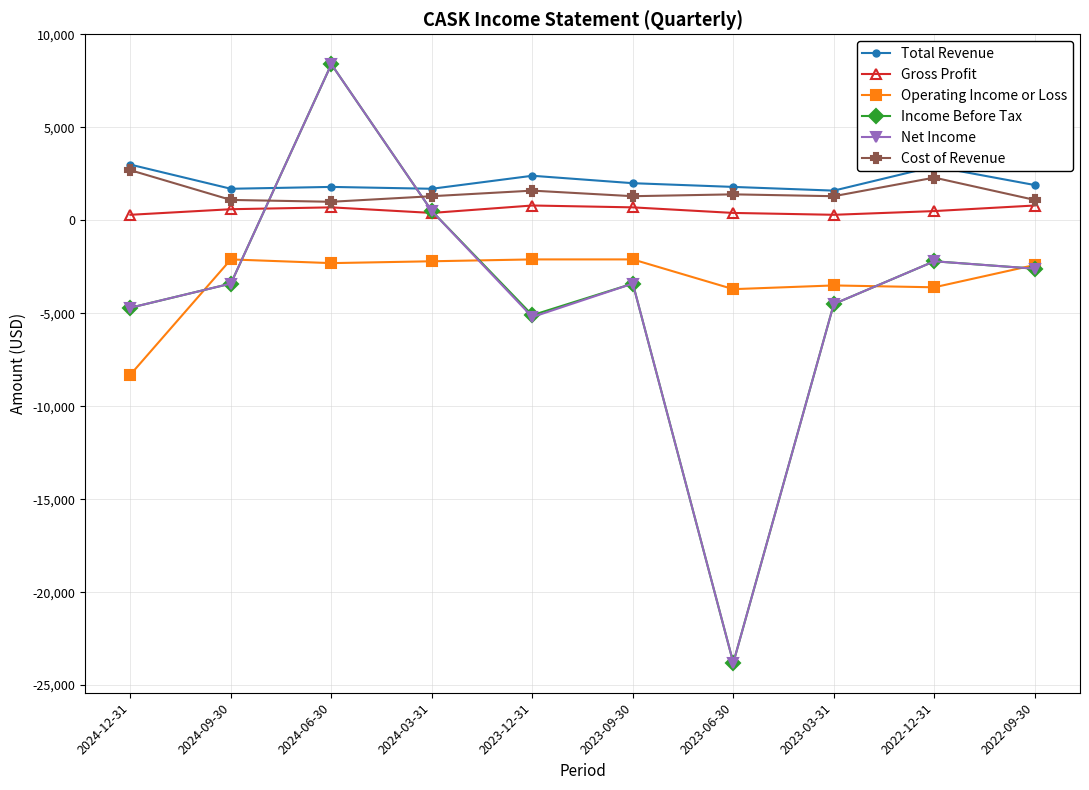

True or false: Total Revenue has a value of 1900 at 2022-09-30.

True